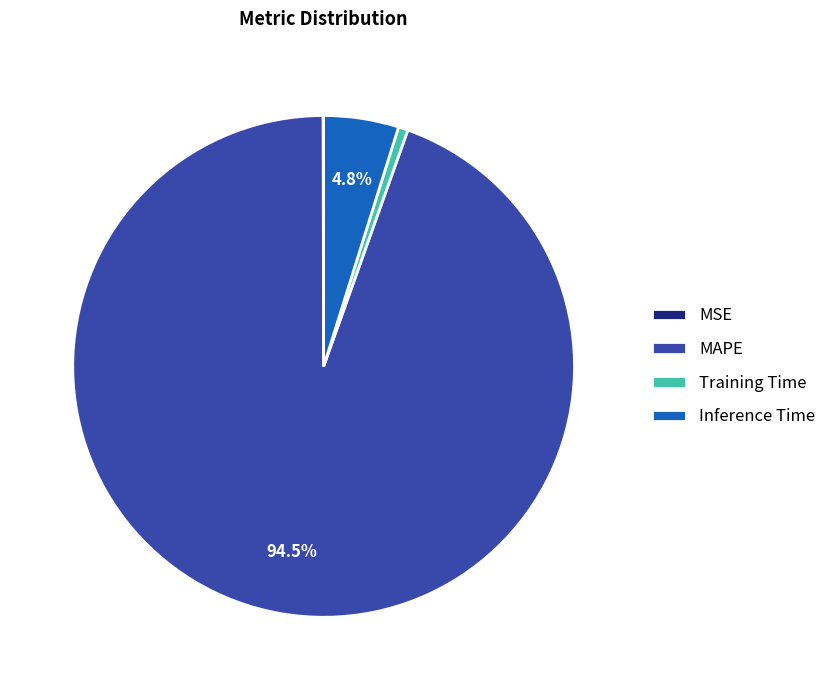

Which slice represents more than half of the pie?

MAPE